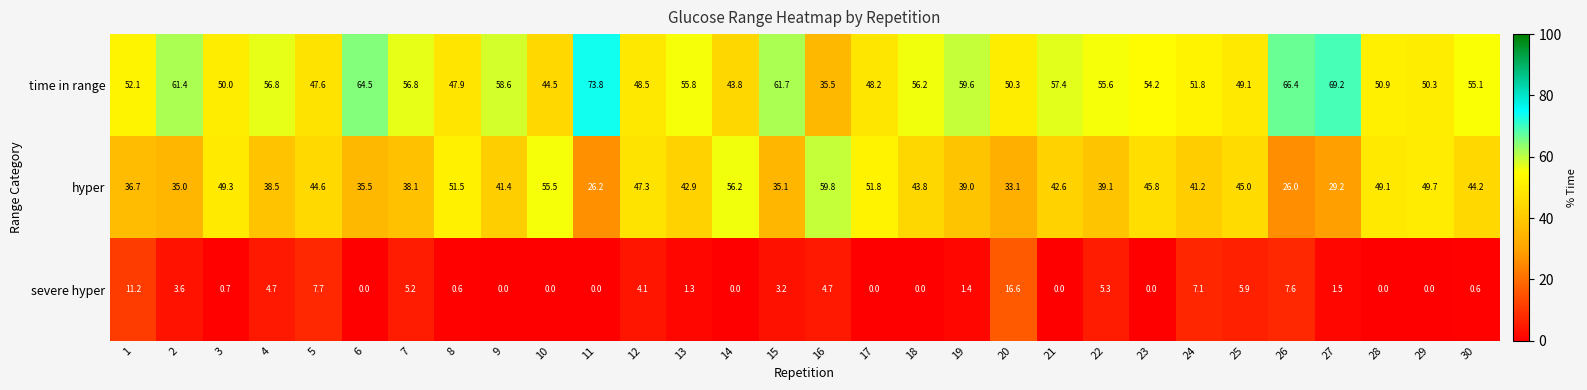

What is the difference between the maximum and minimum values in the time in range series?

38.3